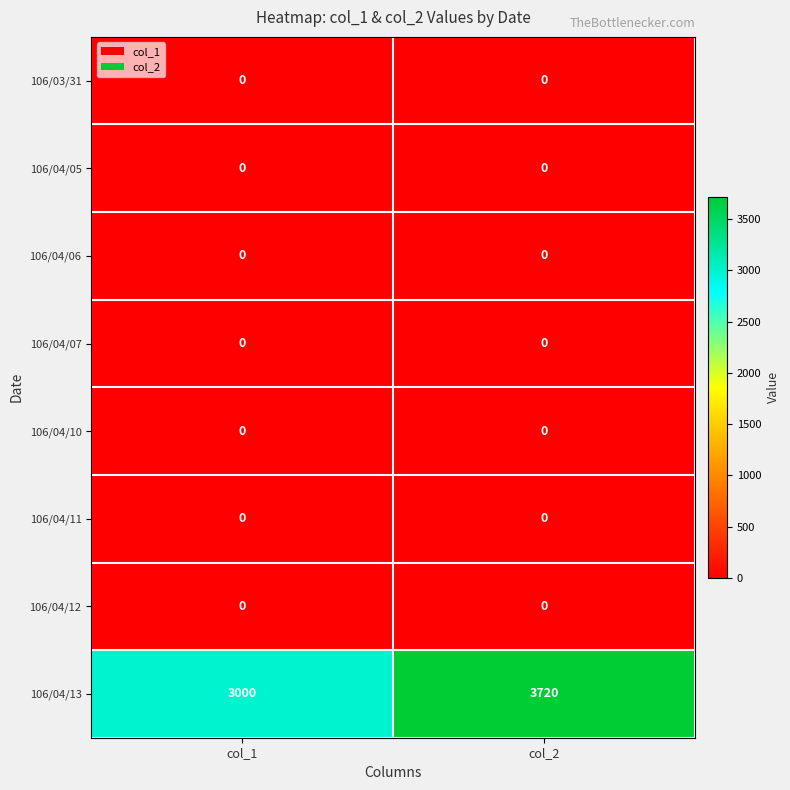

What is the greatest value displayed?

3720